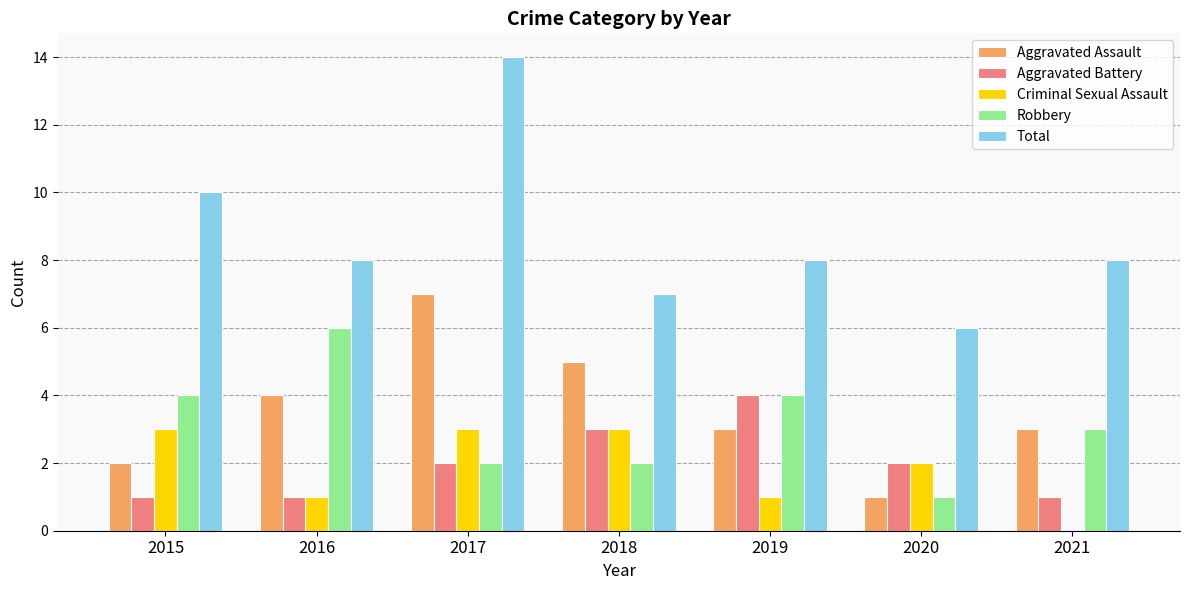

What is the sum of all Total values?

61